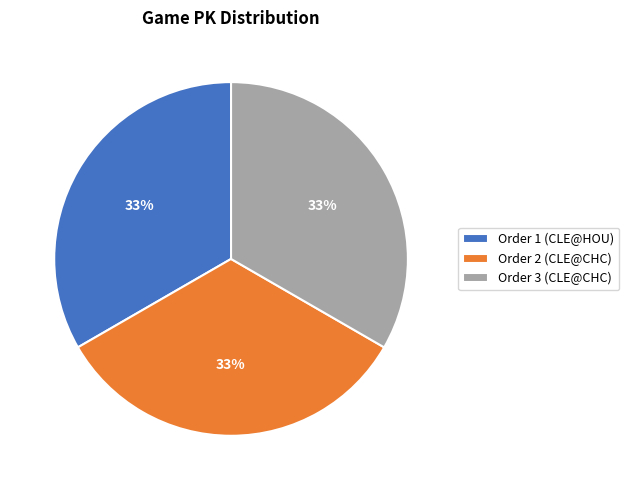

Combined, do Order 3 (CLE@CHC) and Order 2 (CLE@CHC) account for over 50%?

Yes